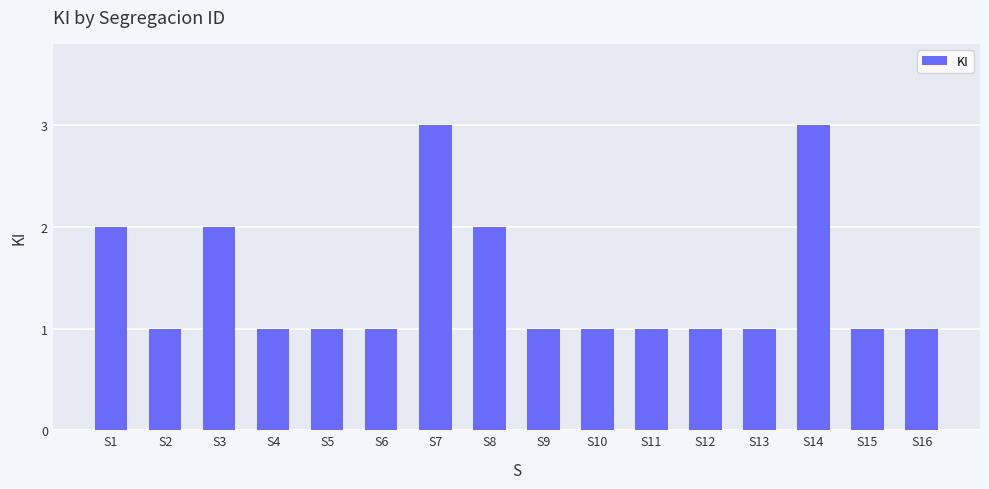

What is the maximum value shown in the chart?

3